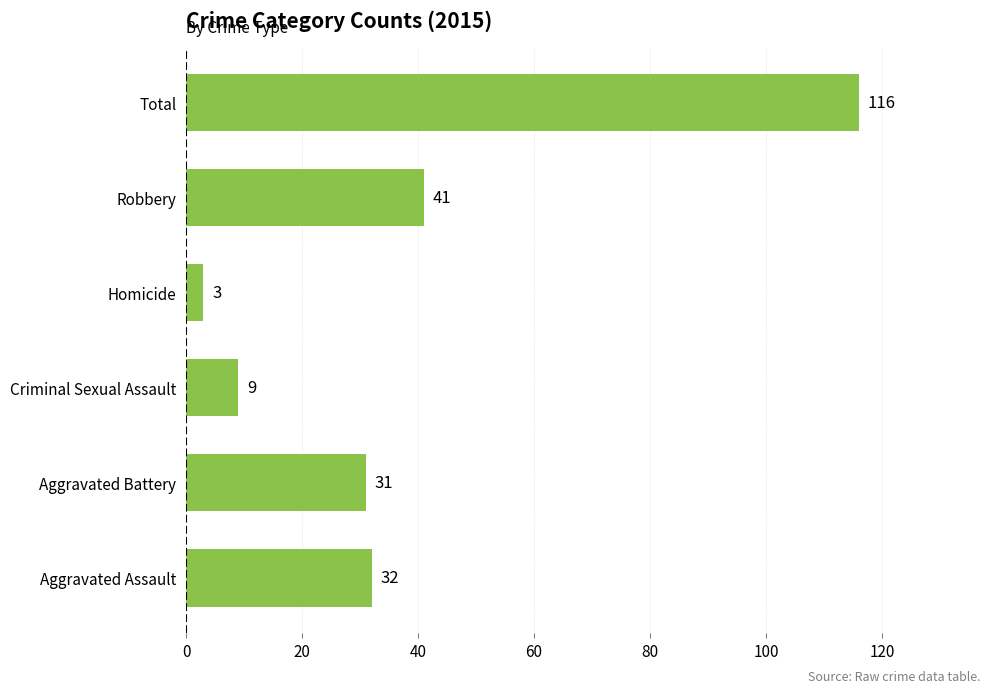

Between Criminal Sexual Assault and Aggravated Battery, which is larger?

Aggravated Battery